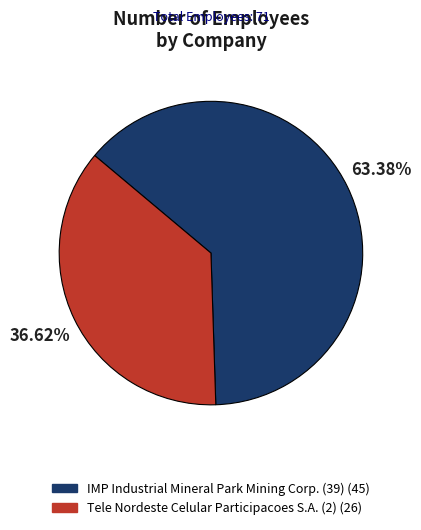

What percentage is the IMP Industrial Mineral Park Mining Corp. (39) slice, to the nearest percent?

63%